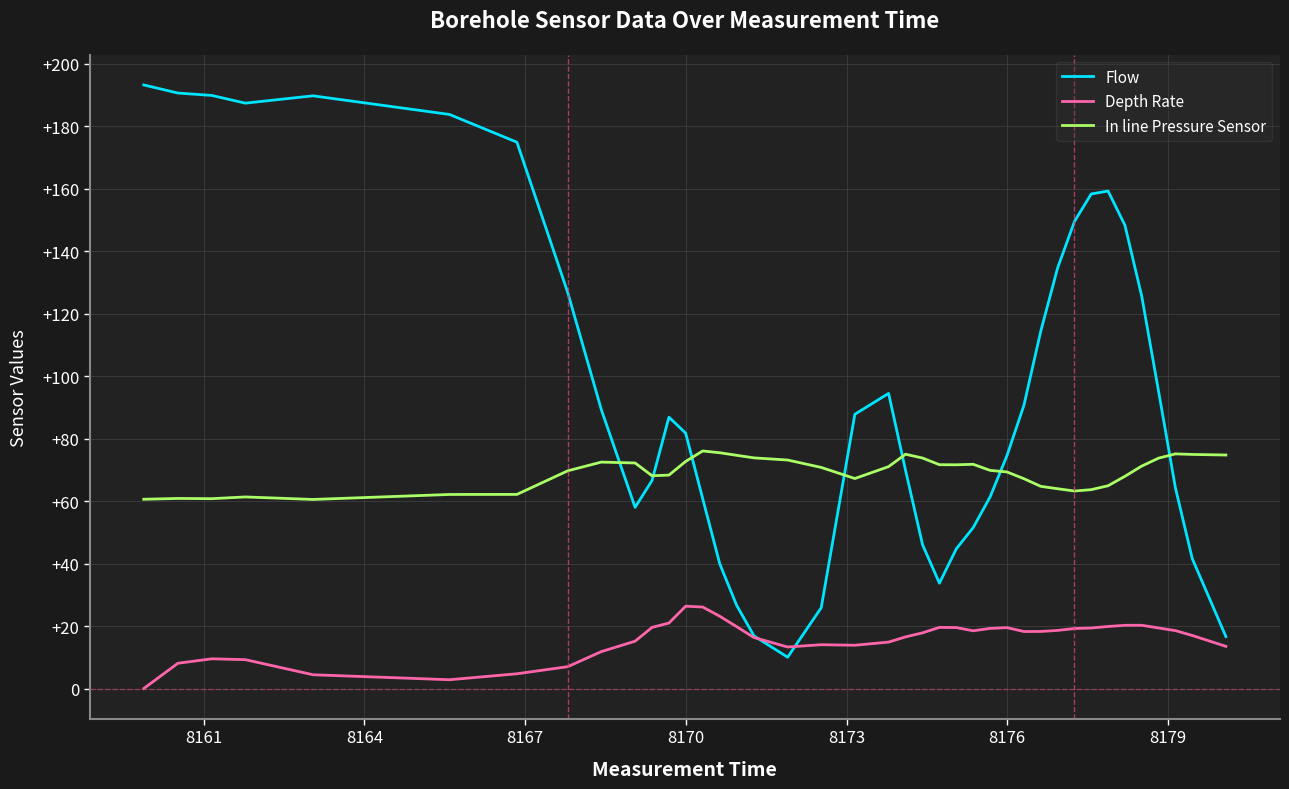

List the series in order of their overall mean, lowest first.

Depth Rate, In line Pressure Sensor, Flow